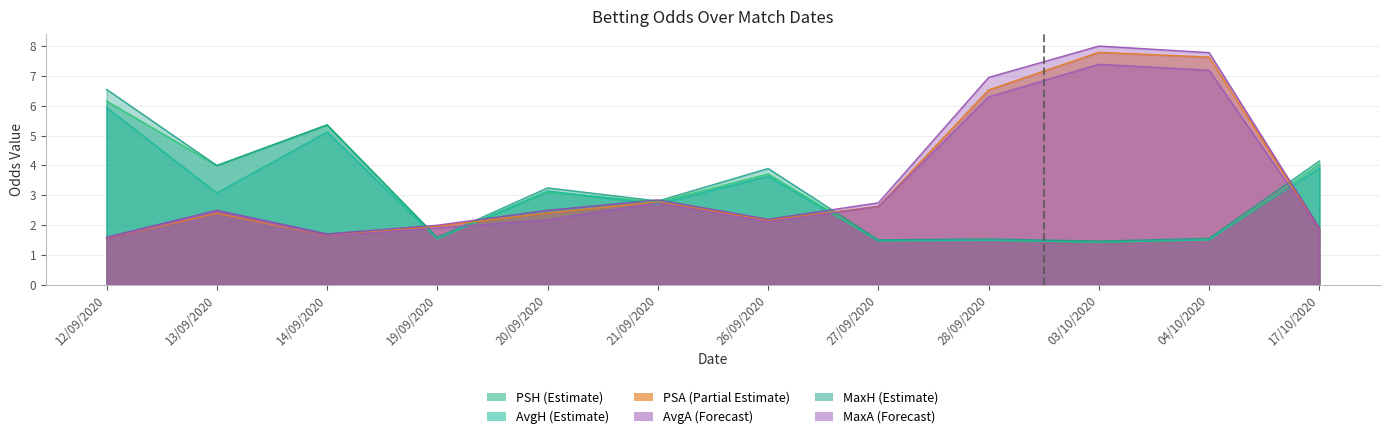

True or false: MaxH has a value of 1.5 at 03/10/2020.

True